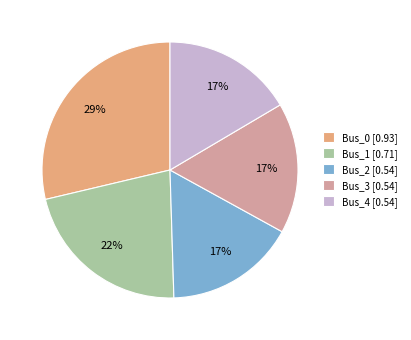

Is there any slice that represents more than half of the pie?

No